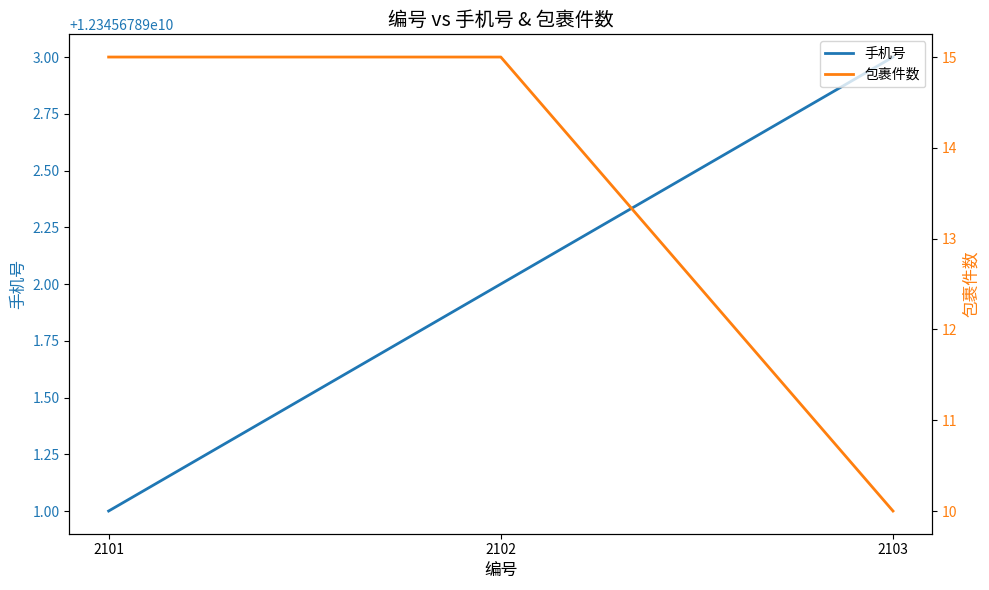

Read the 手机号 value at 2102.

12345678902